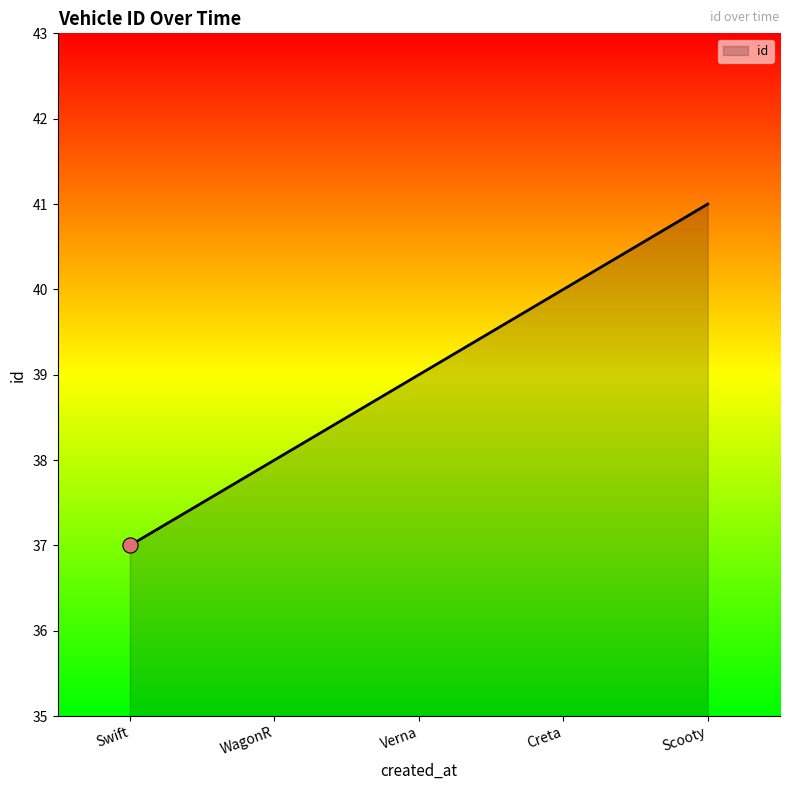

What is the change in value from Swift to WagonR?

+1